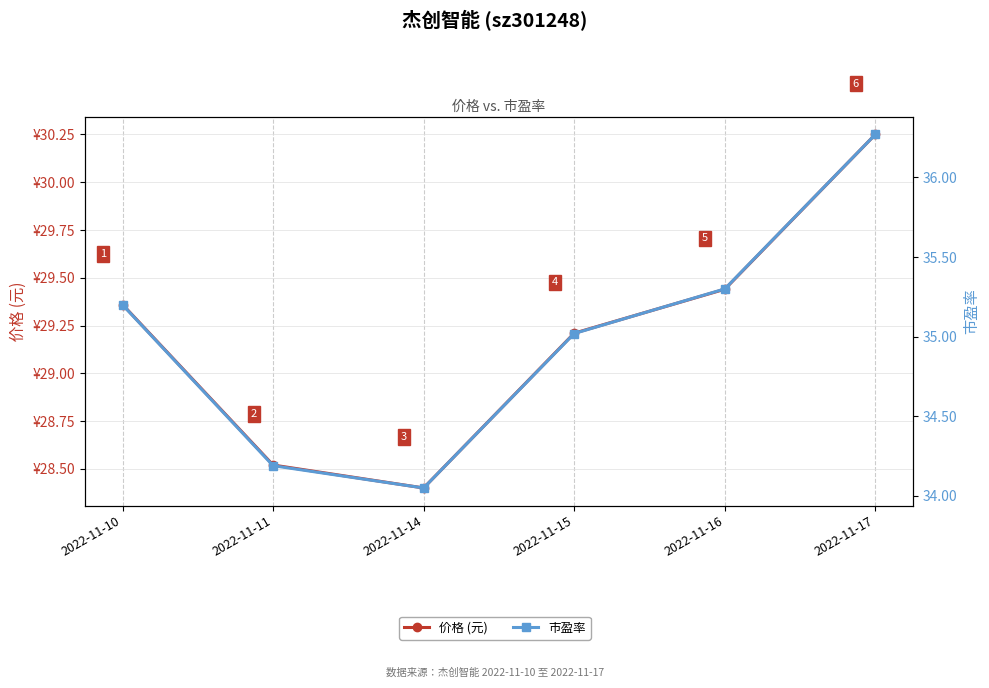

Does the chart display data point markers on the line(s)?

Yes